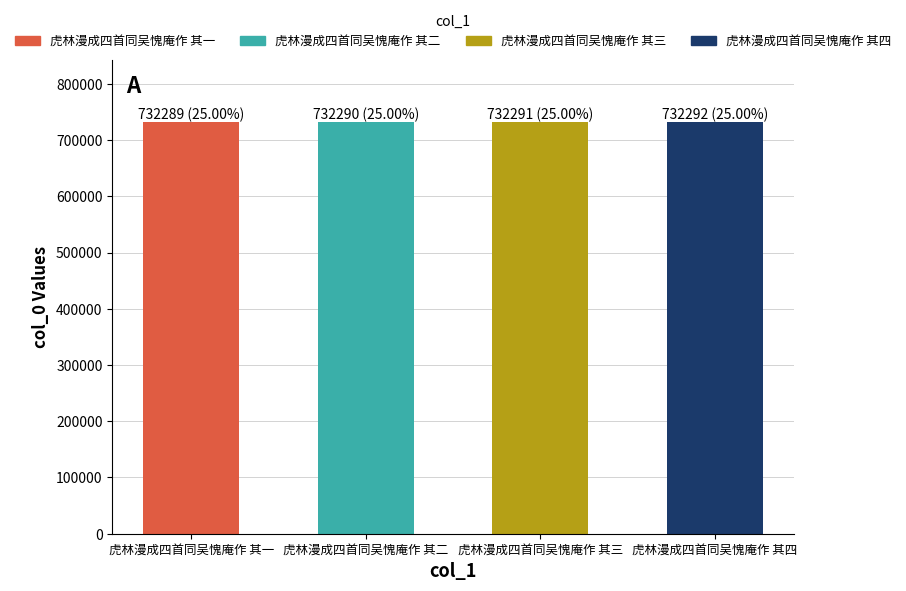

What is the ratio of the value at 虎林漫成四首同吴愧庵作 其二 to the value at 虎林漫成四首同吴愧庵作 其三?

1.0